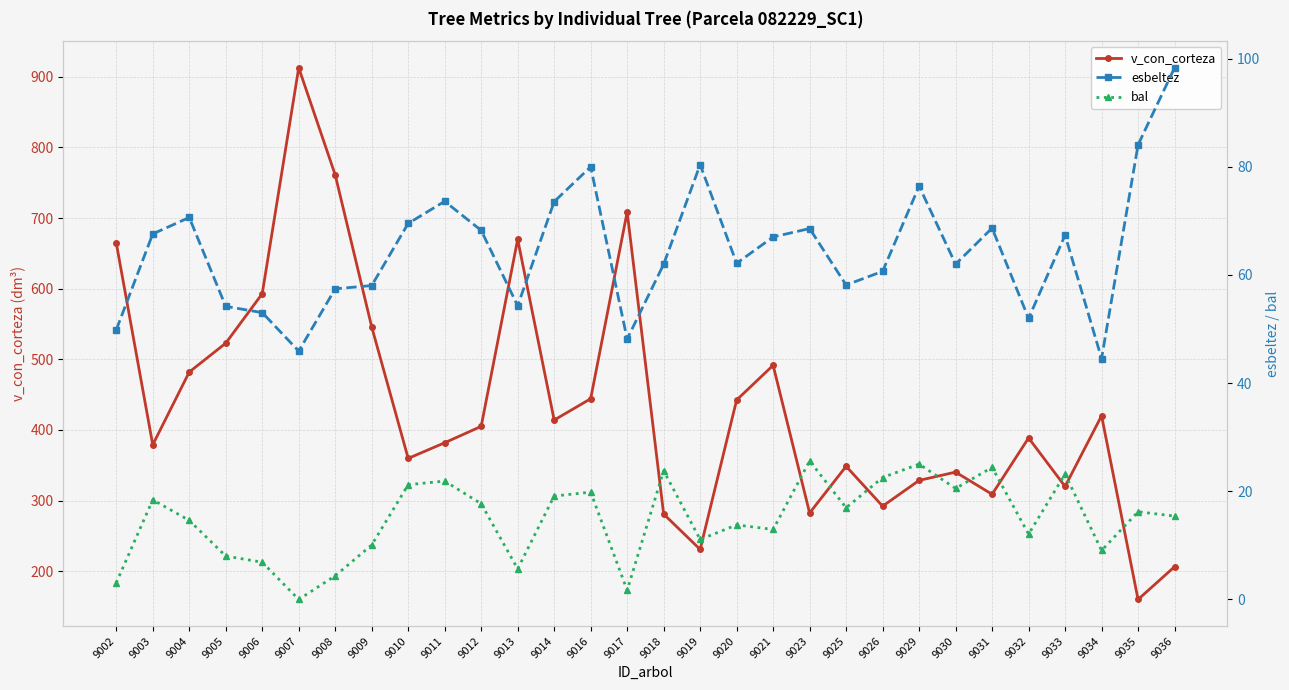

List the series in order of their peak value, highest first.

v_con_corteza, esbeltez, bal